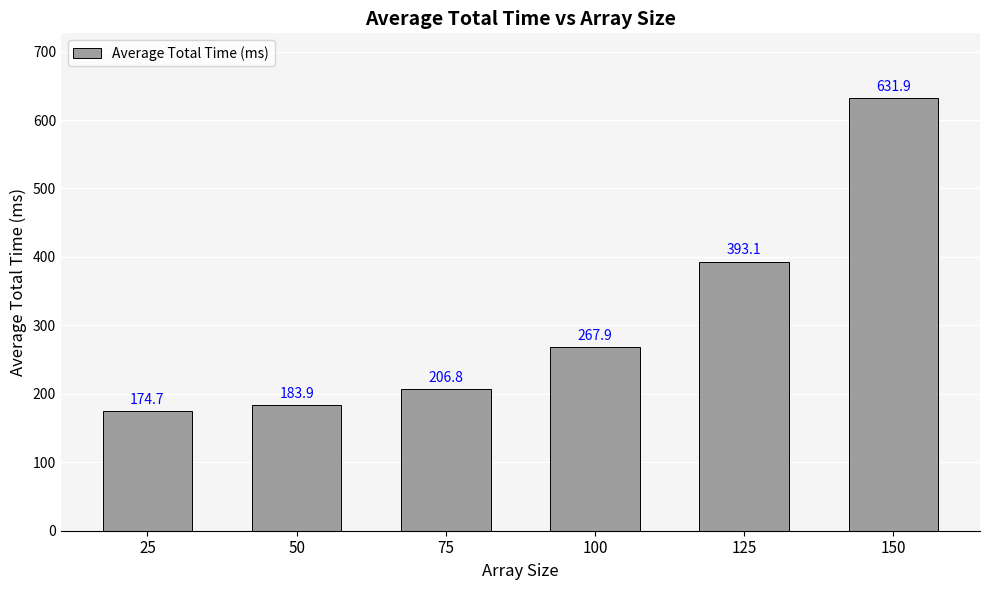

What is the greatest value displayed?

631.9